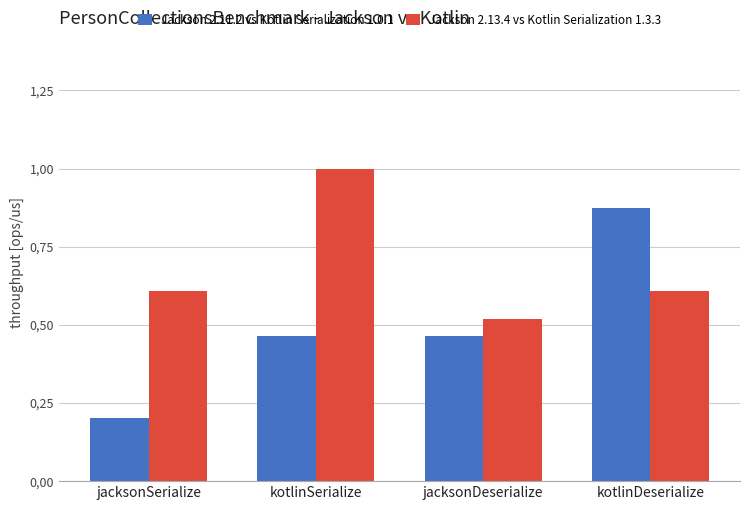

Rank the series by their average value, from lowest to highest.

Jackson 2.11.2 vs Kotlin Serialization 1.0.1, Jackson 2.13.4 vs Kotlin Serialization 1.3.3